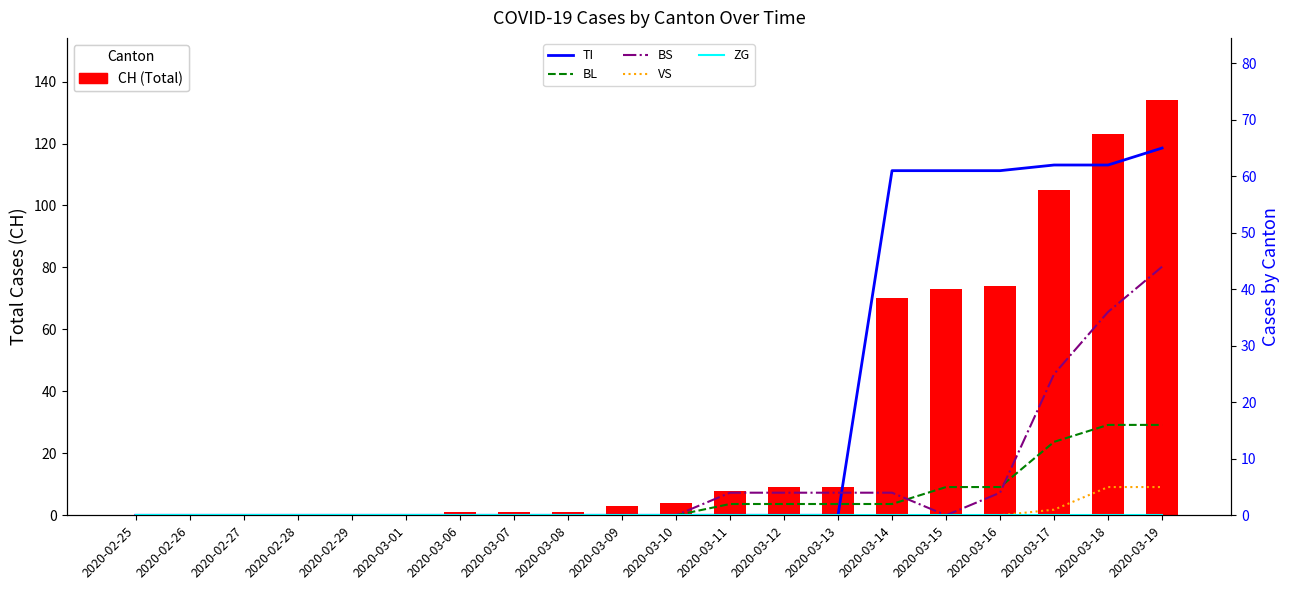

The CH (Total) series shows 1 at 2020-03-08. True or false?

True